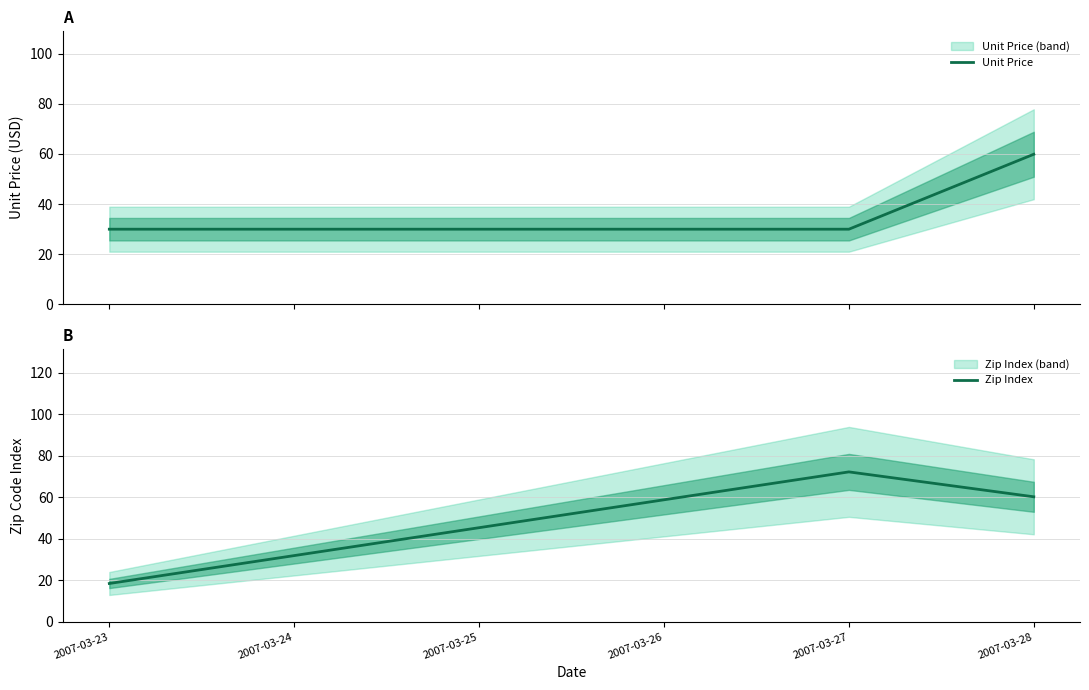

What is the smallest value displayed?

18.4